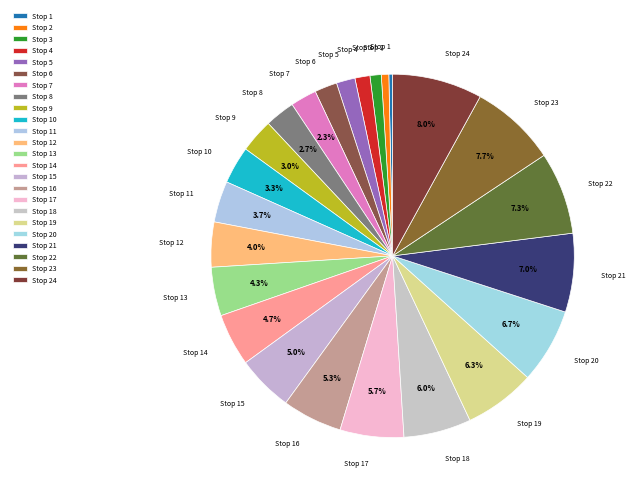

How many slices are in this pie chart?

24